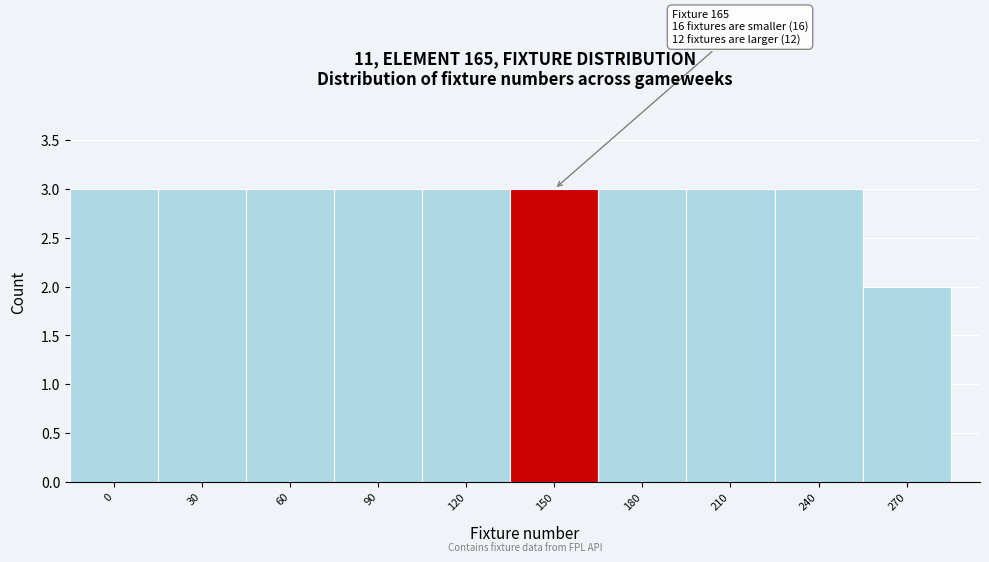

Reading right to left, extract all data points from this chart.

270=2	240=3	210=3	180=3	150=3	120=3	90=3	60=3	30=3	0=3